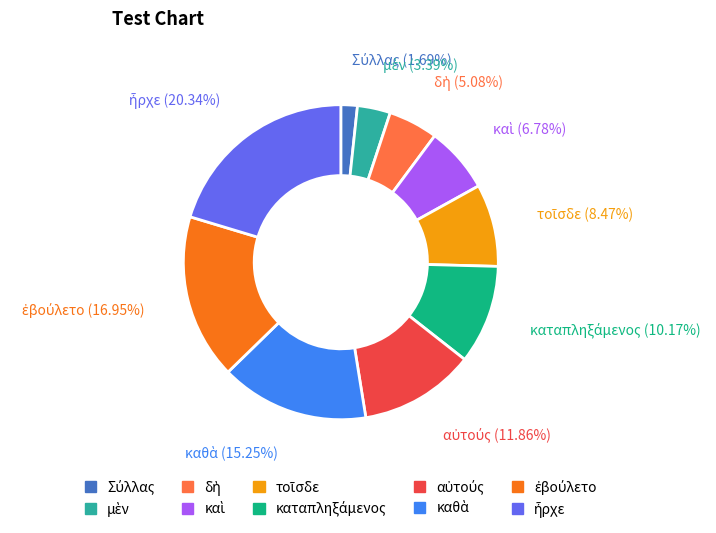

To the nearest percent, what is the difference between the largest and smallest slice percentages?

19%